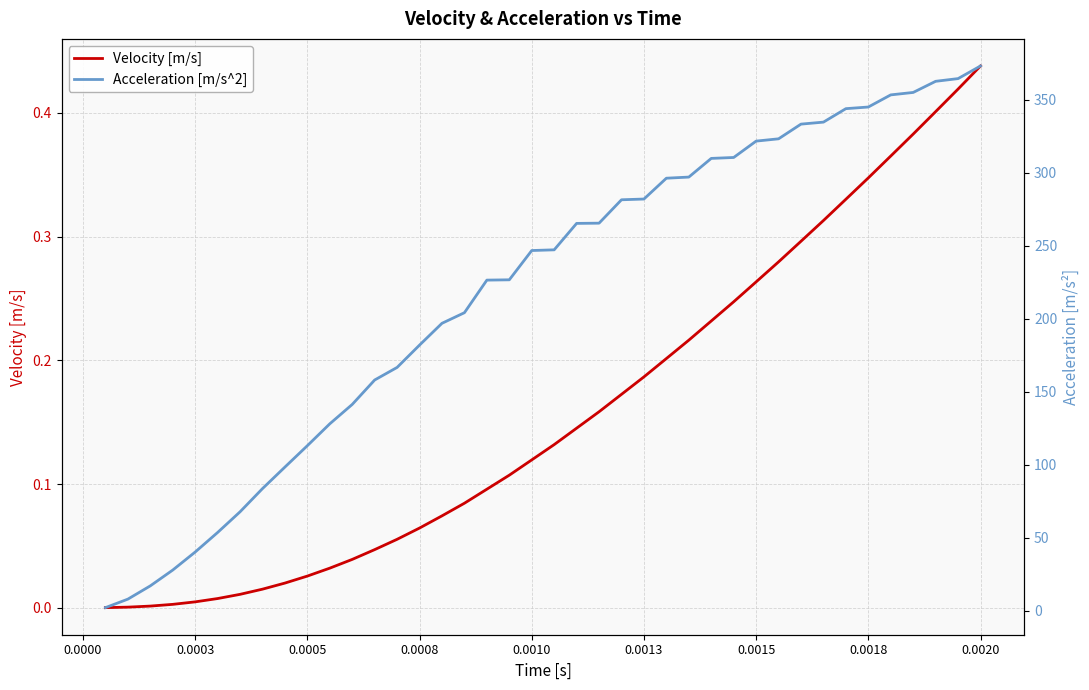

Which series has the largest range (max minus min)?

Acceleration [m/s^2]